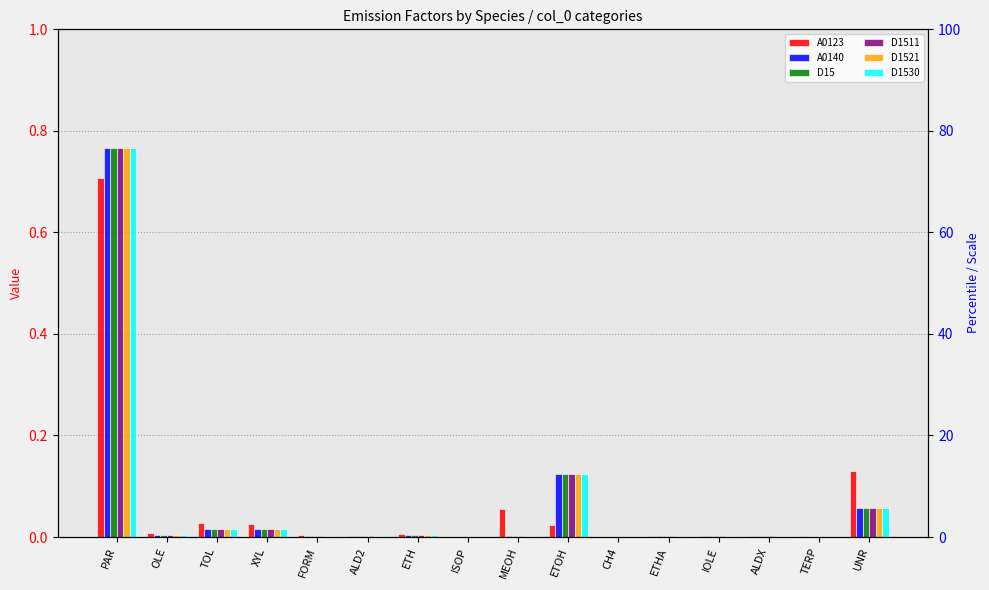

The A0140 series shows 0.0 at MEOH. True or false?

True